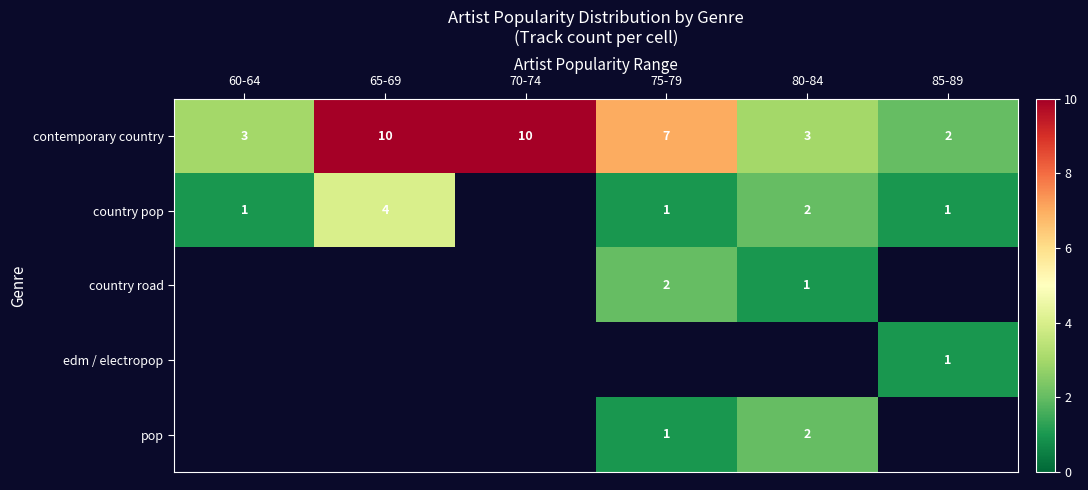

How many contemporary country values are between 3 and 10?

5